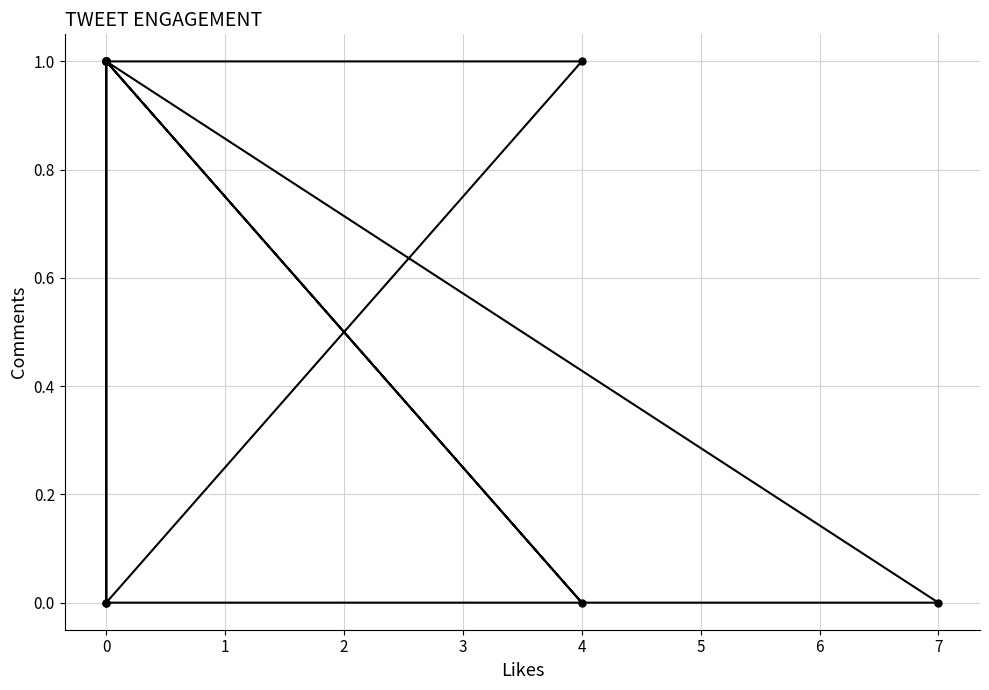

What value does the data have at 0?

1